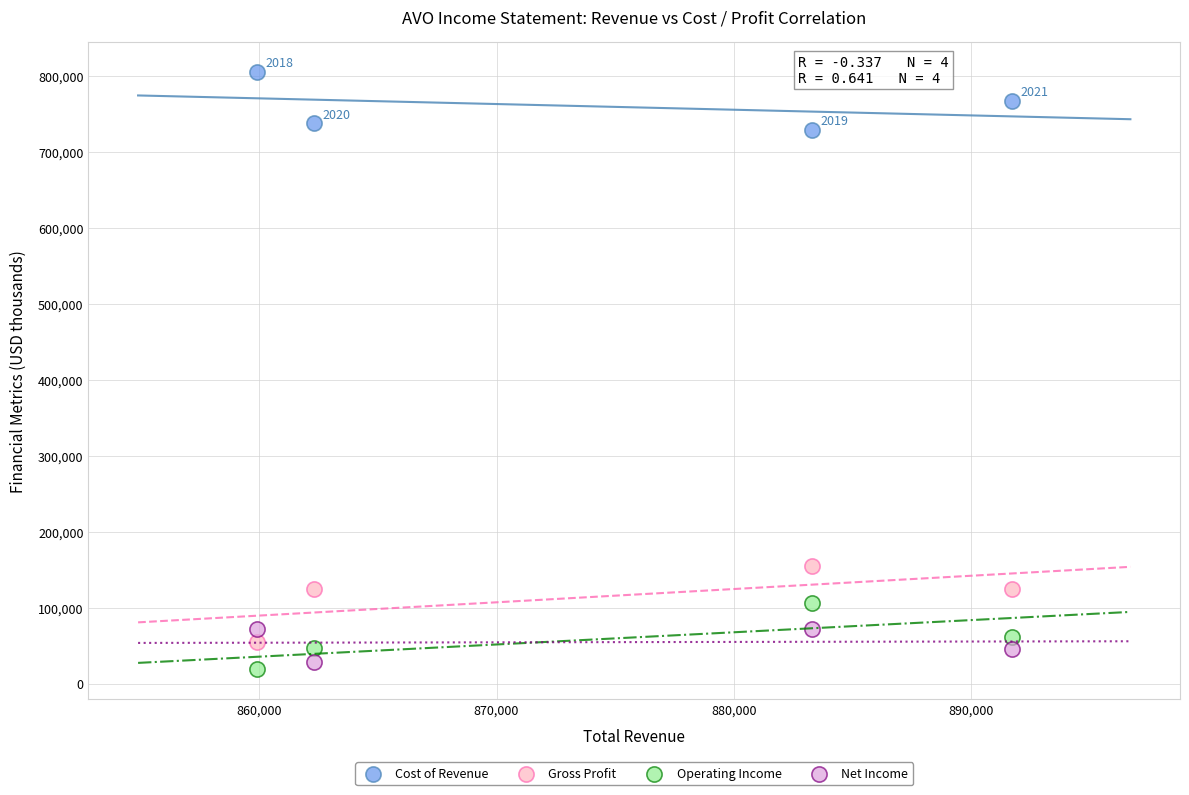

Across all data points, what is the range of X values (max minus min)?

31800